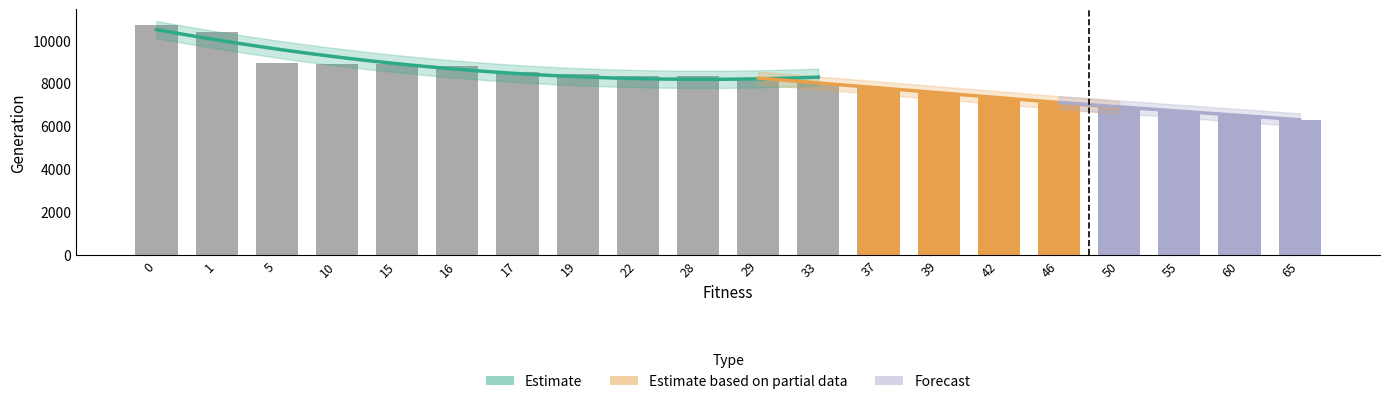

At how many categories does at least one series exceed 7170?

15